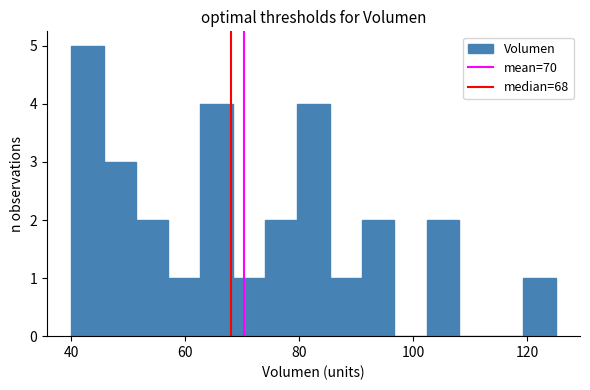

Around what value on the x-axis is the tallest bar? Give the approximate position of its centre, as read against the axis.

42